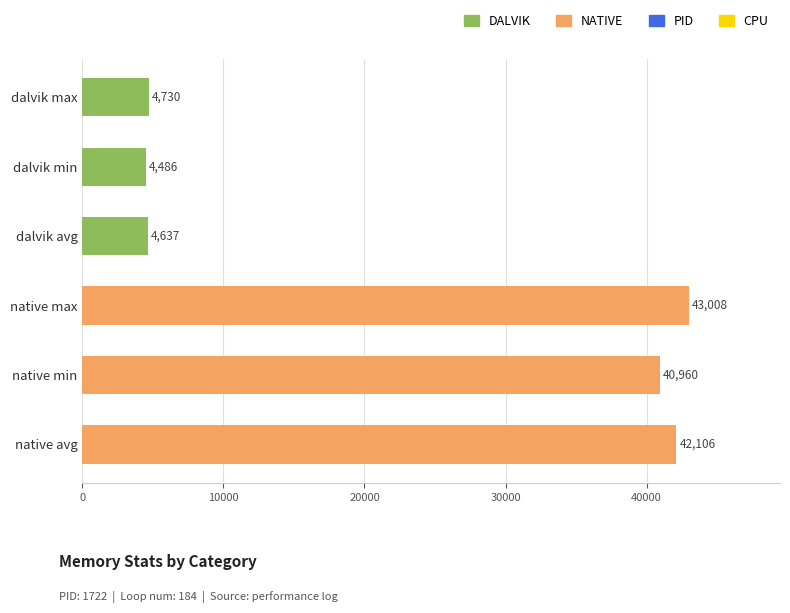

What are all the series names shown in the legend?

DALVIK, NATIVE